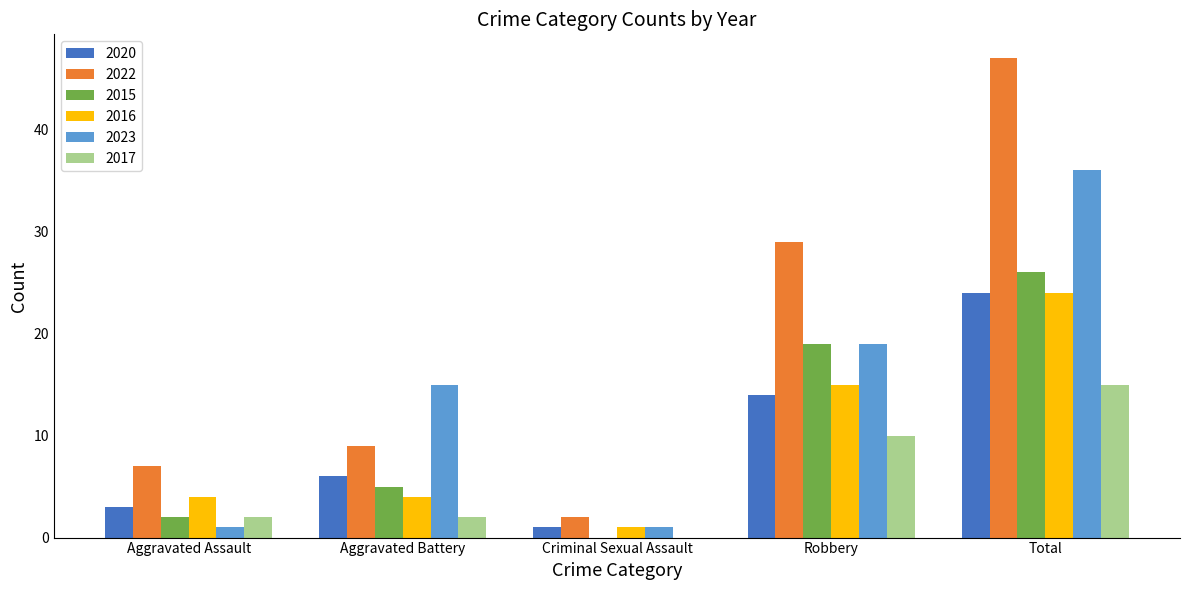

The value of 2020 at Aggravated Battery is 10. True or false?

False